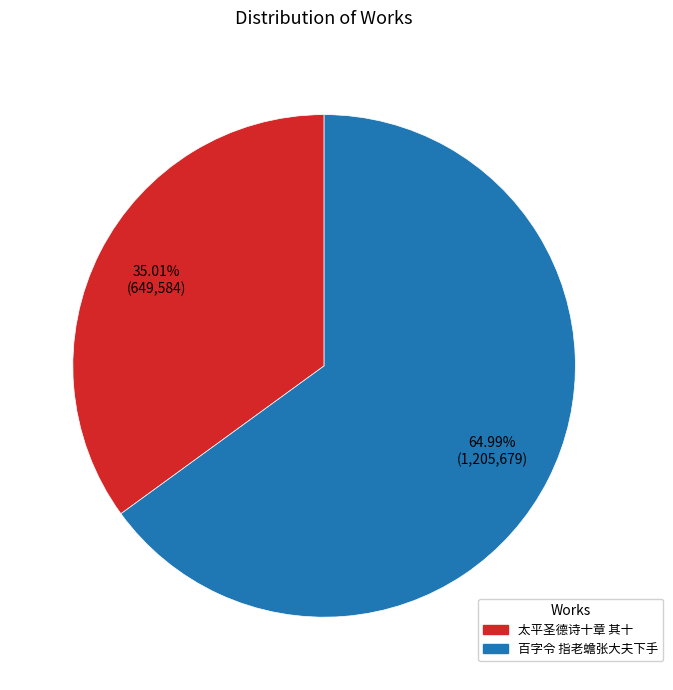

Which category has the biggest portion of the pie?

百字令 指老蟾张大夫下手